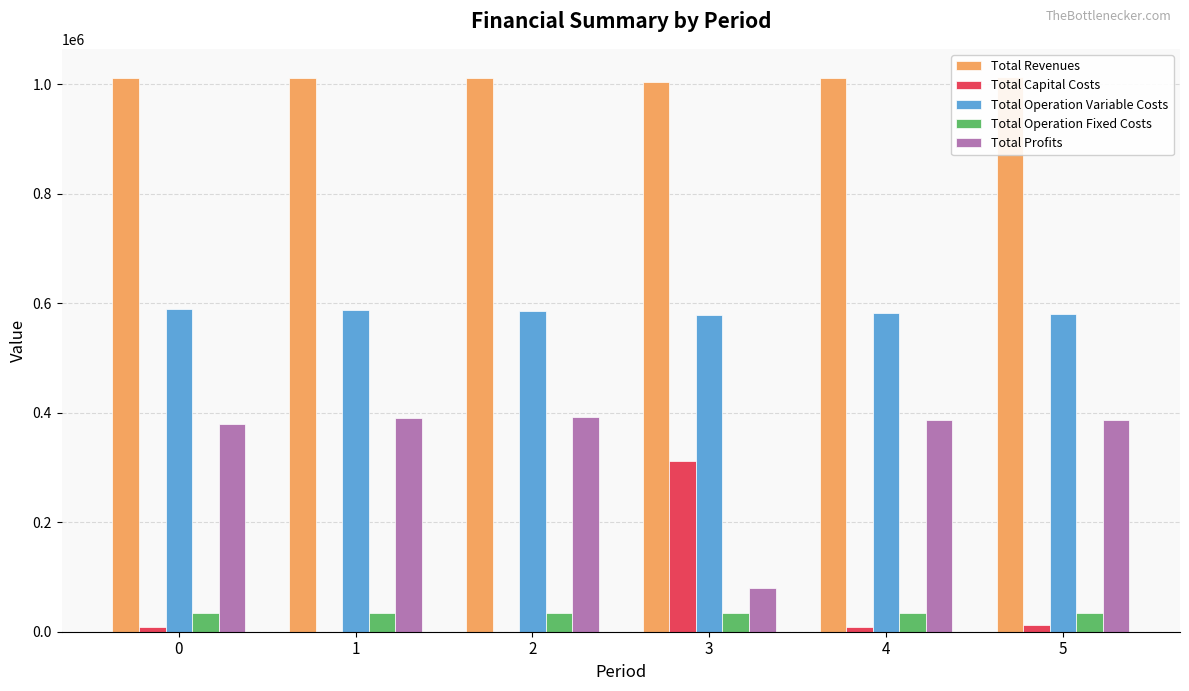

Are the bars grouped side by side (vs. stacked)?

Yes